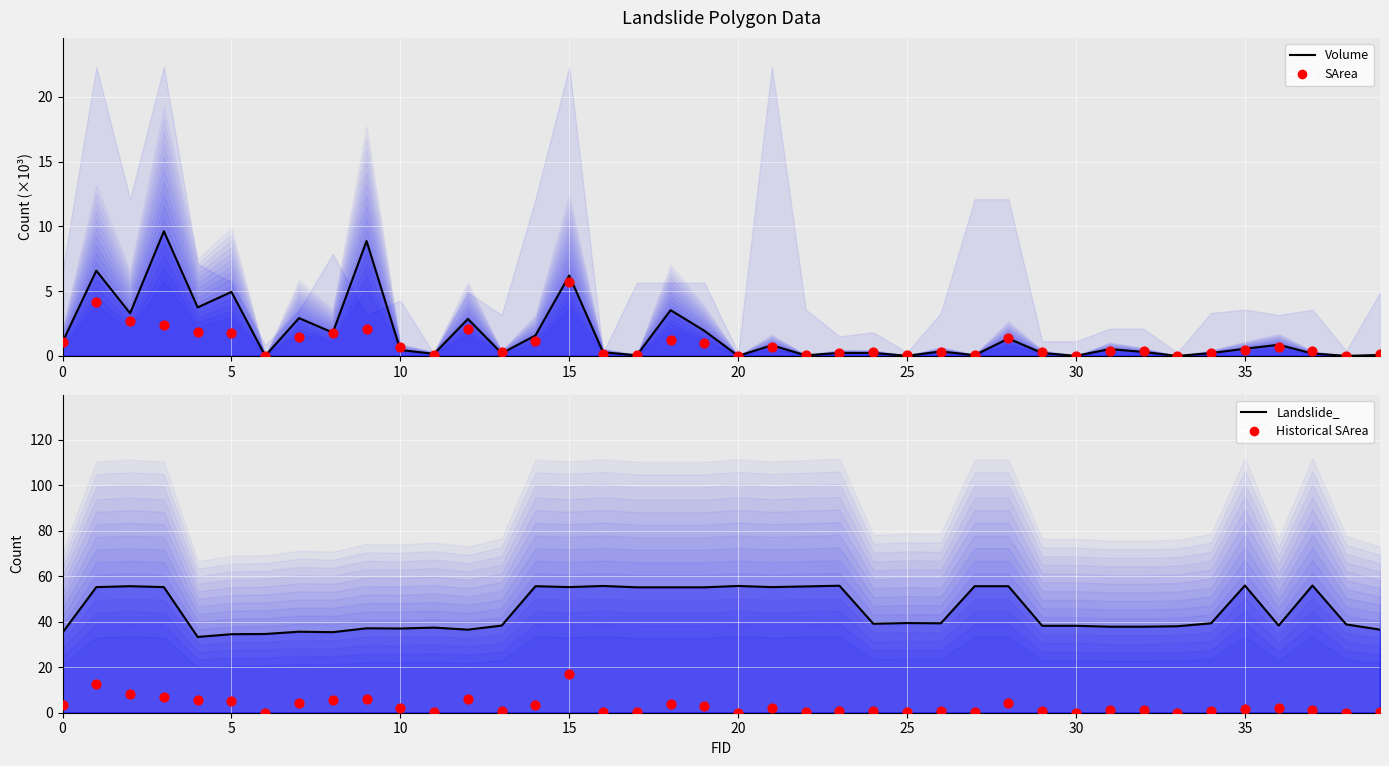

Which series has the widest spread of Y values?

Landslide_ (line)